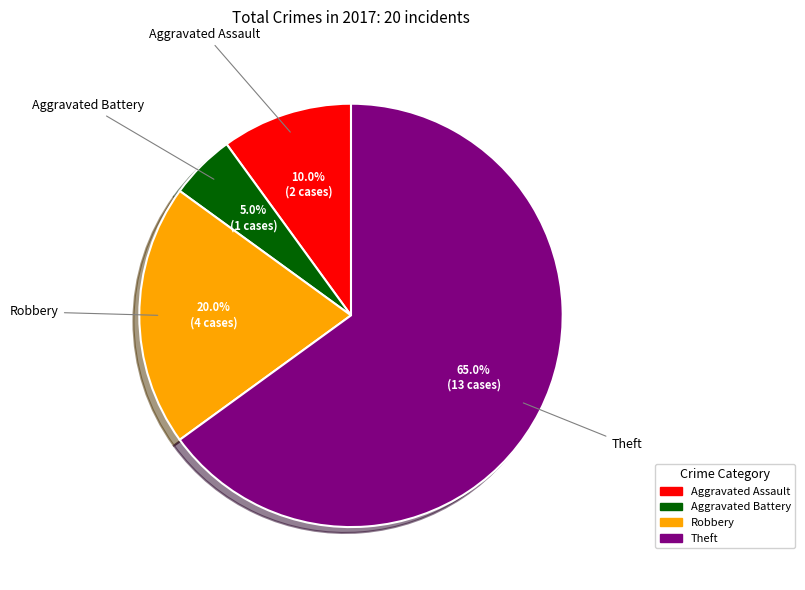

What percentage is NOT represented by Aggravated Battery?

95.0%